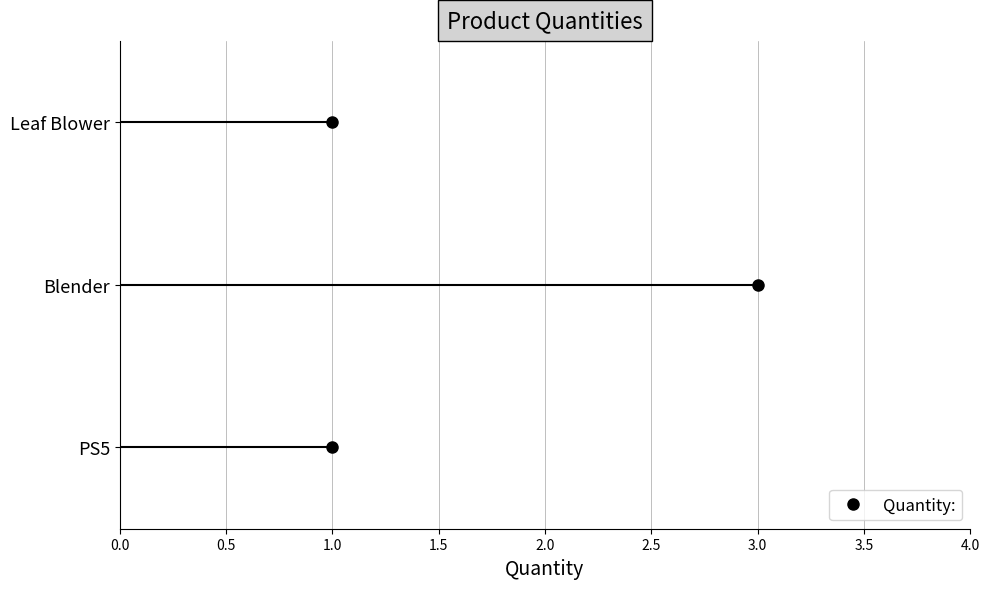

True or false: the data shows 1 at Leaf Blower.

True